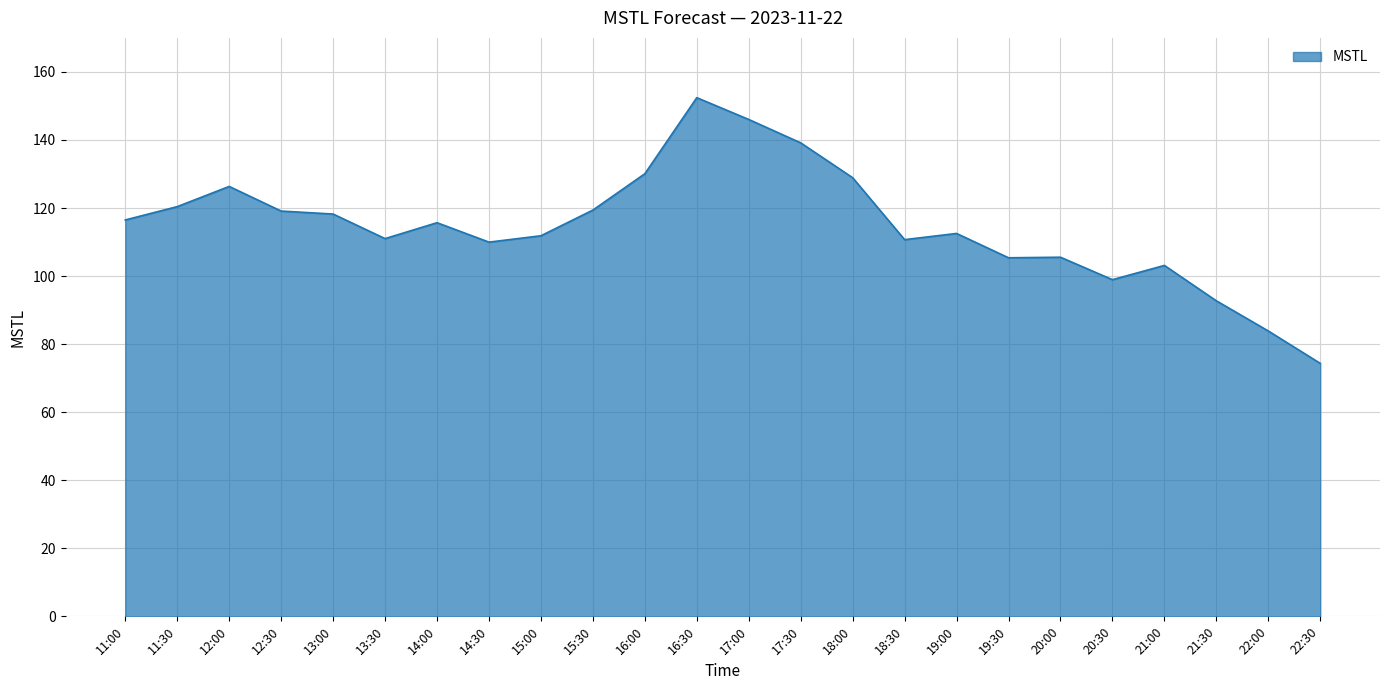

What is the minimum value shown in the chart?

74.3